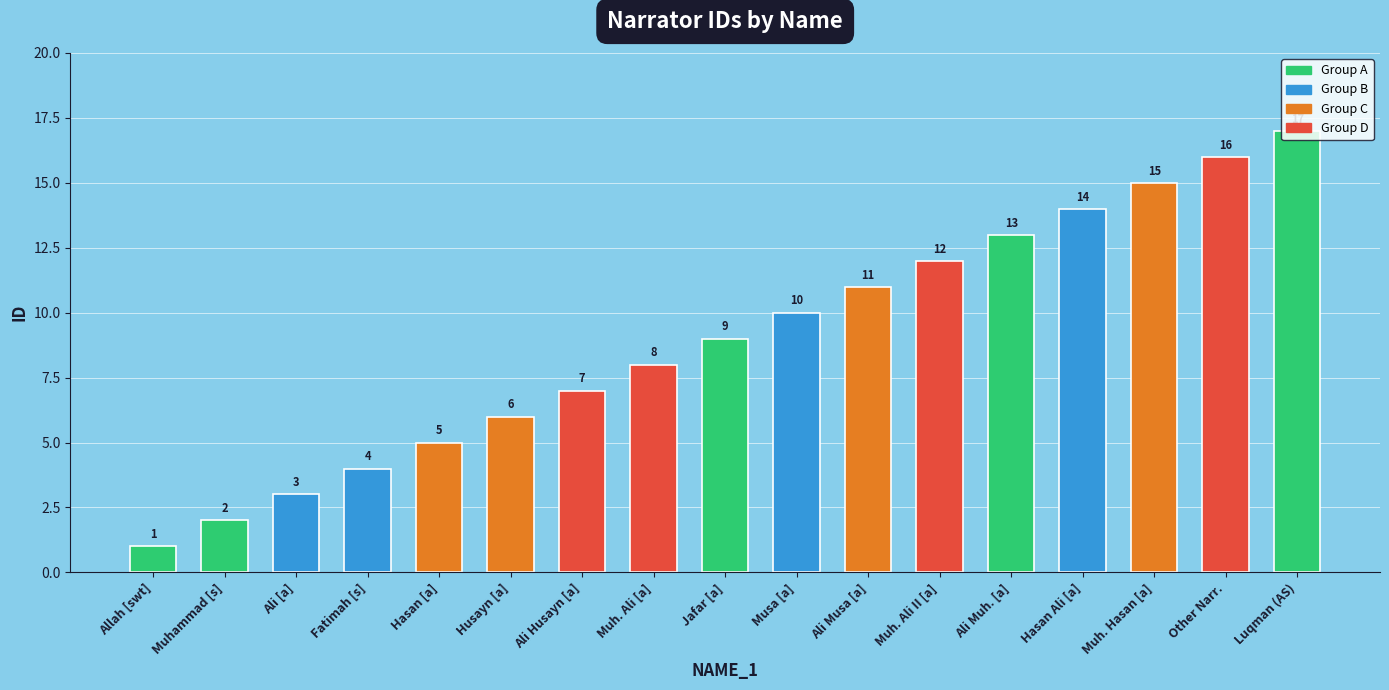

Count the number of categories in the chart.

17